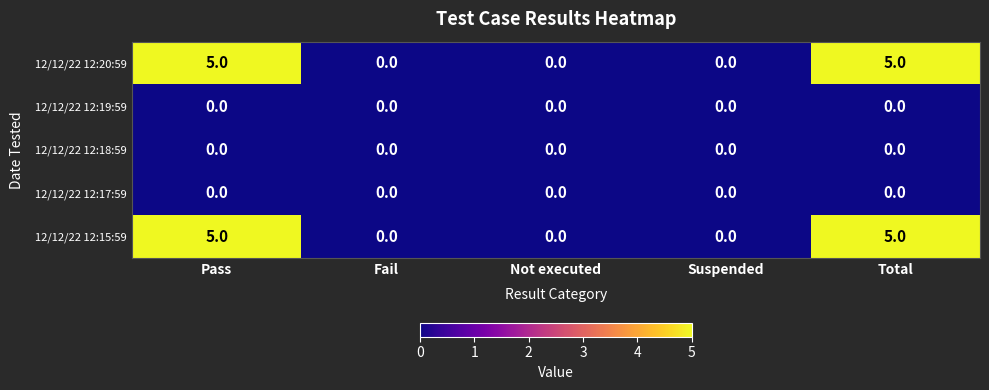

What is the difference between the second highest and second lowest values in the 12/12/22 12:15:59 series?

5